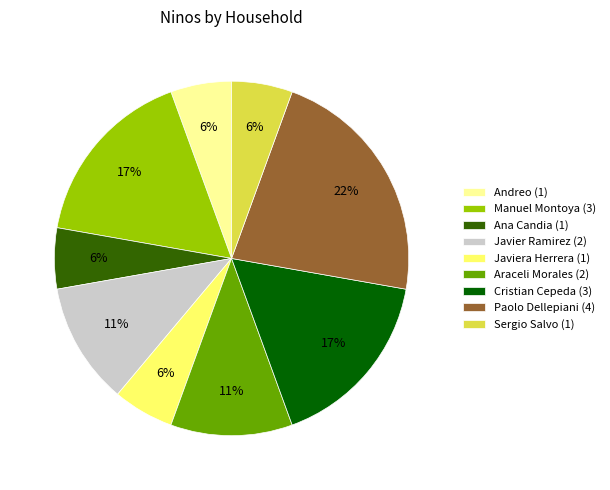

Combined, do Sergio Salvo (1) and Ana Candia (1) account for over 50%?

No